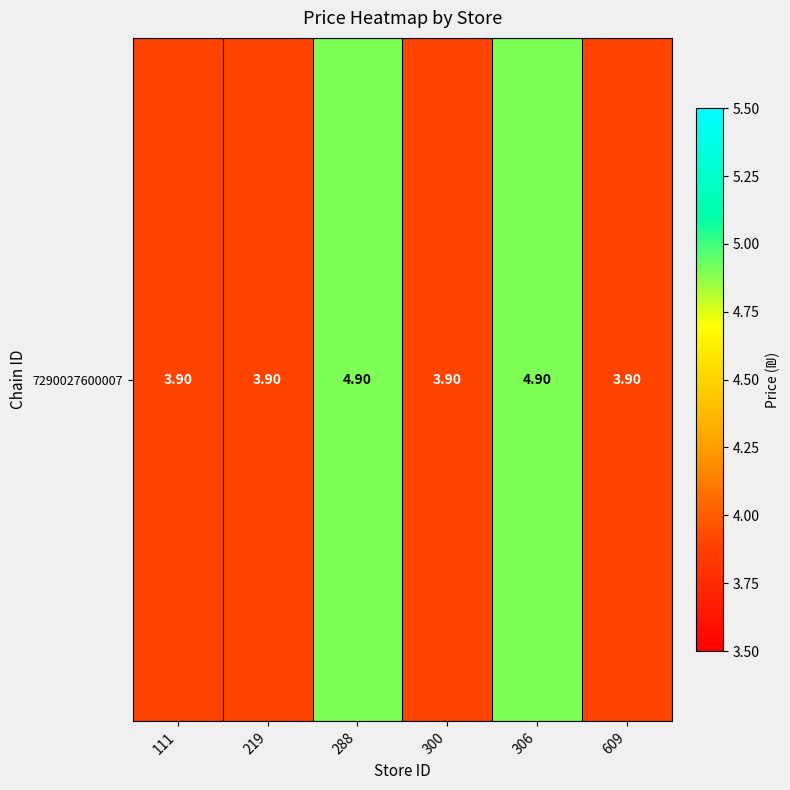

Reading left to right, transcribe all the data shown in this chart.

111=3.9	219=3.9	288=4.9	300=3.9	306=4.9	609=3.9